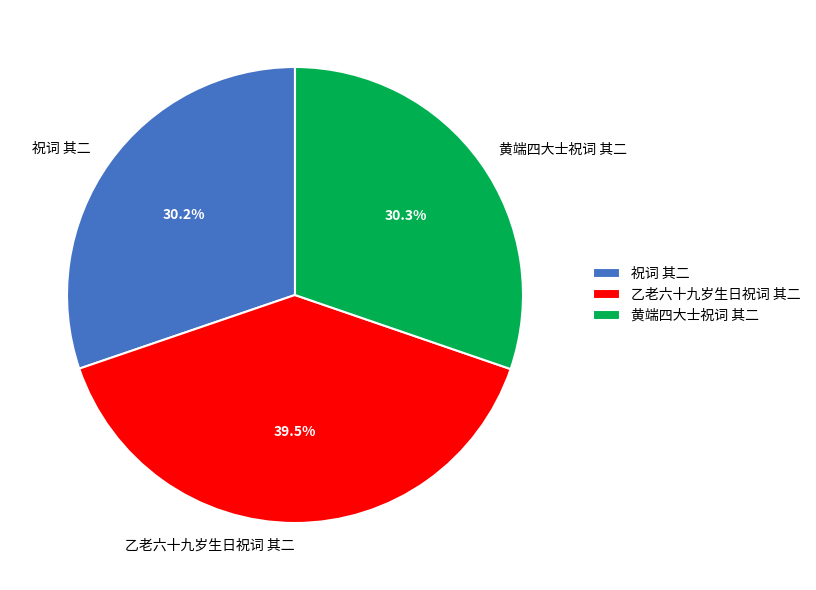

How many slices are in this pie chart?

3